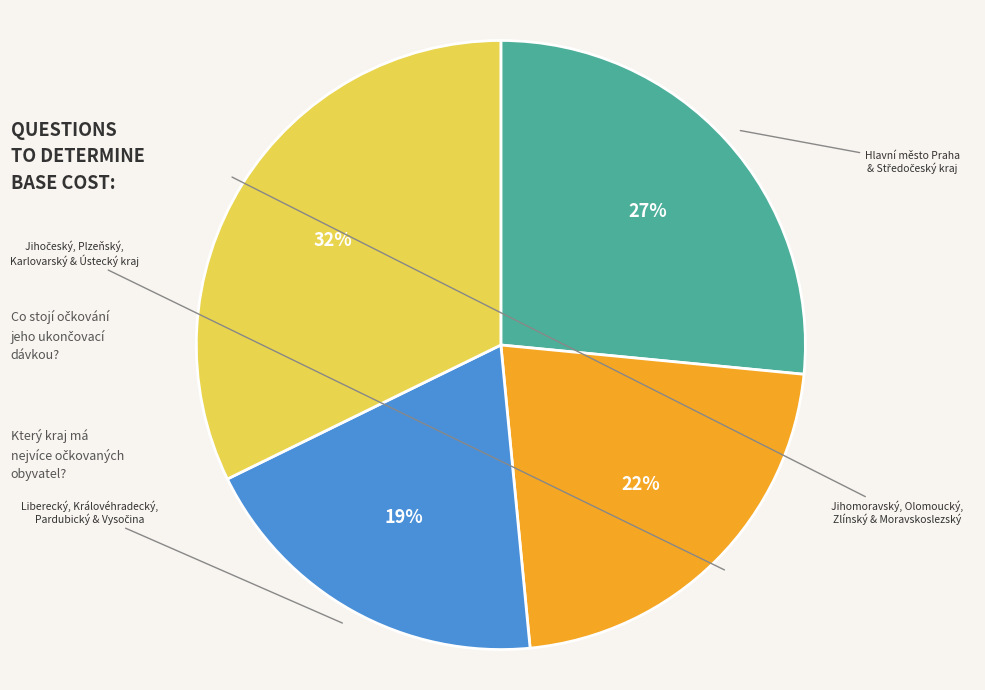

To the nearest percent, what is the difference between the largest and smallest slice percentages?

13%